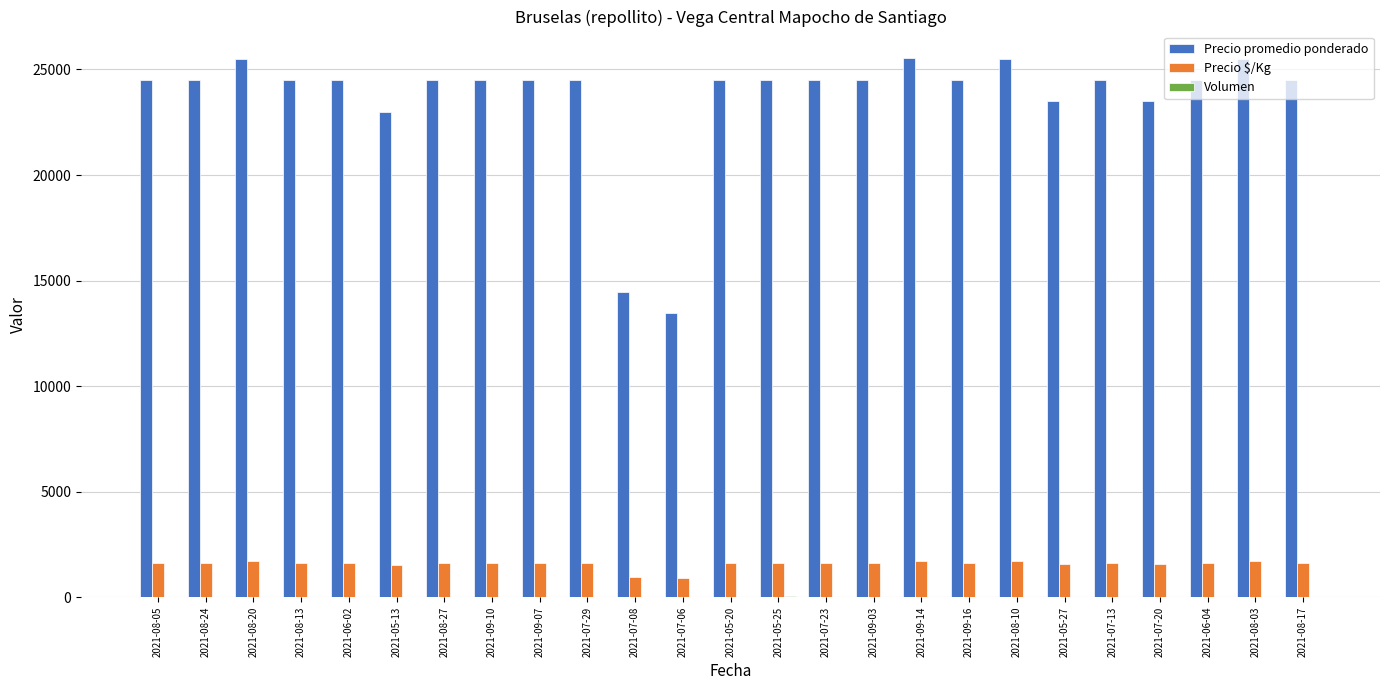

Which series has the largest total across all categories?

Precio promedio ponderado